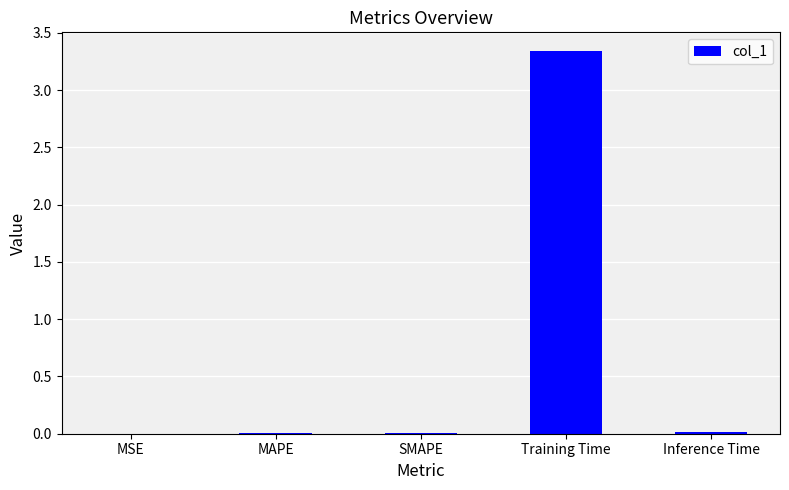

Is it true that the value at Training Time is 5.4?

False